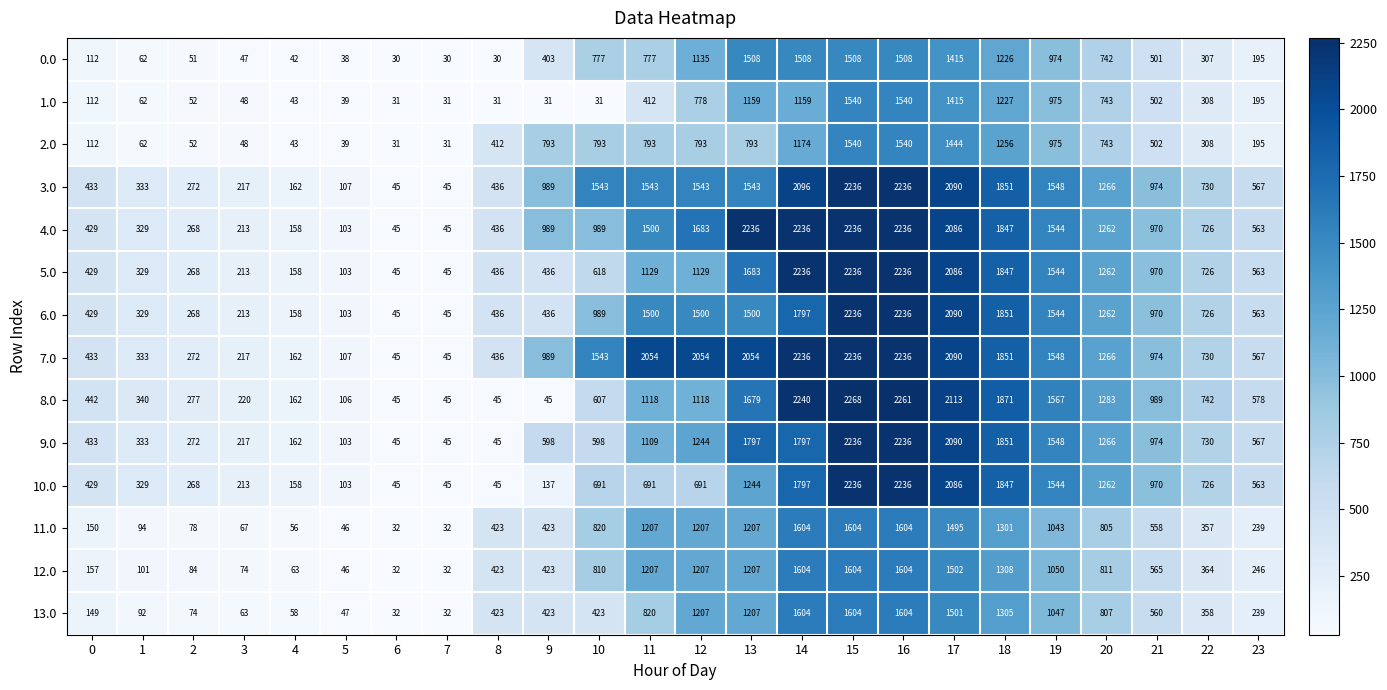

What is the minimum value shown in the chart?

30